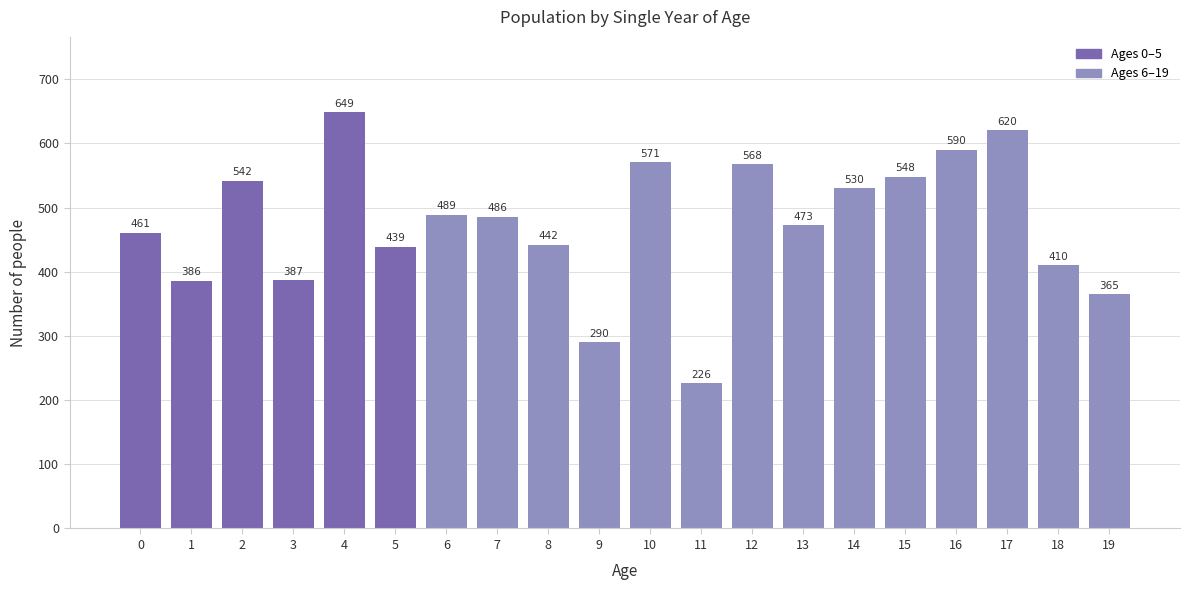

Reading left to right, extract all data points from this chart.

461	386	542	387	649	439	489	486	442	290	571	226	568	473	530	548	590	620	410	365